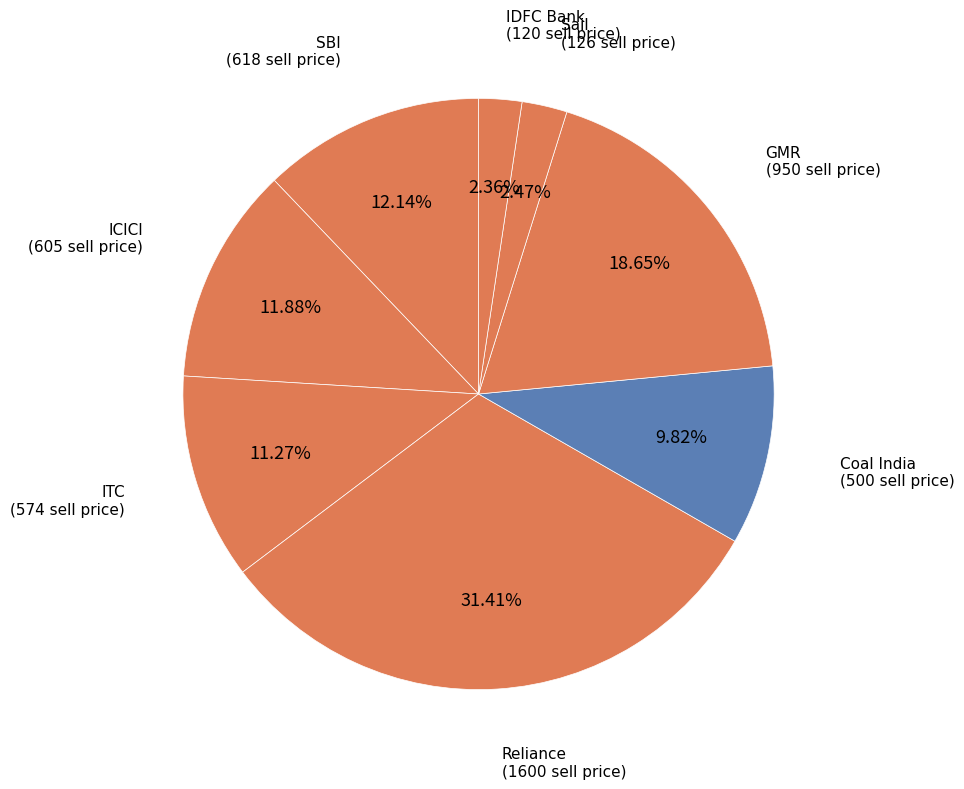

Count the number of slices in the pie.

8